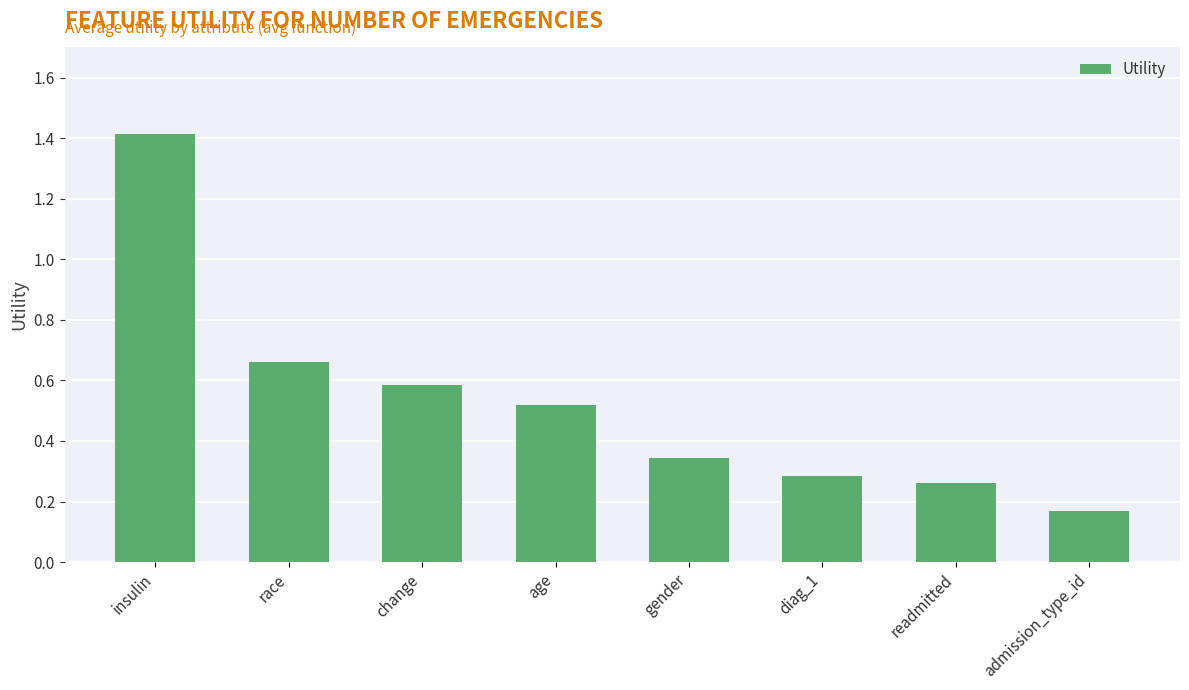

What is the label of the 2nd bar from the left?

race